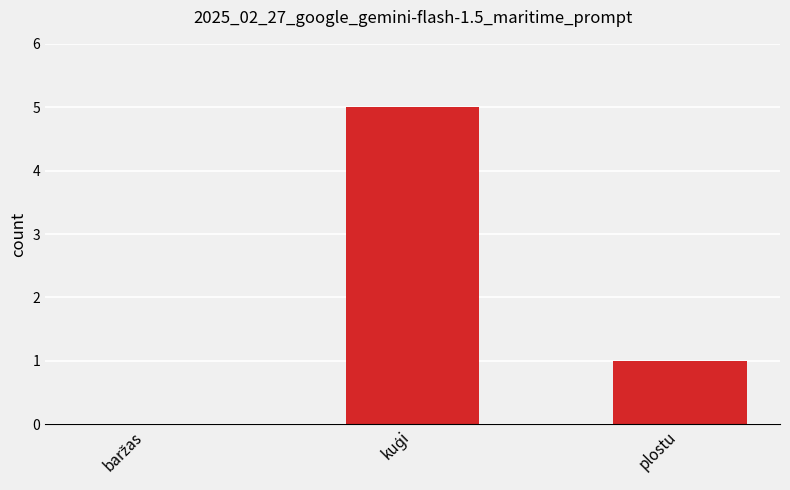

Where is the data nearest to the value 2?

plostu